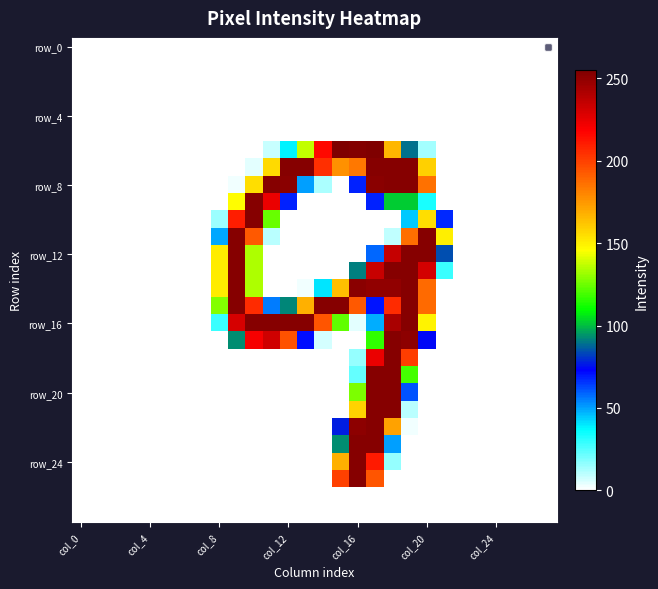

At which category does the chart reach its minimum across all series?

col_0